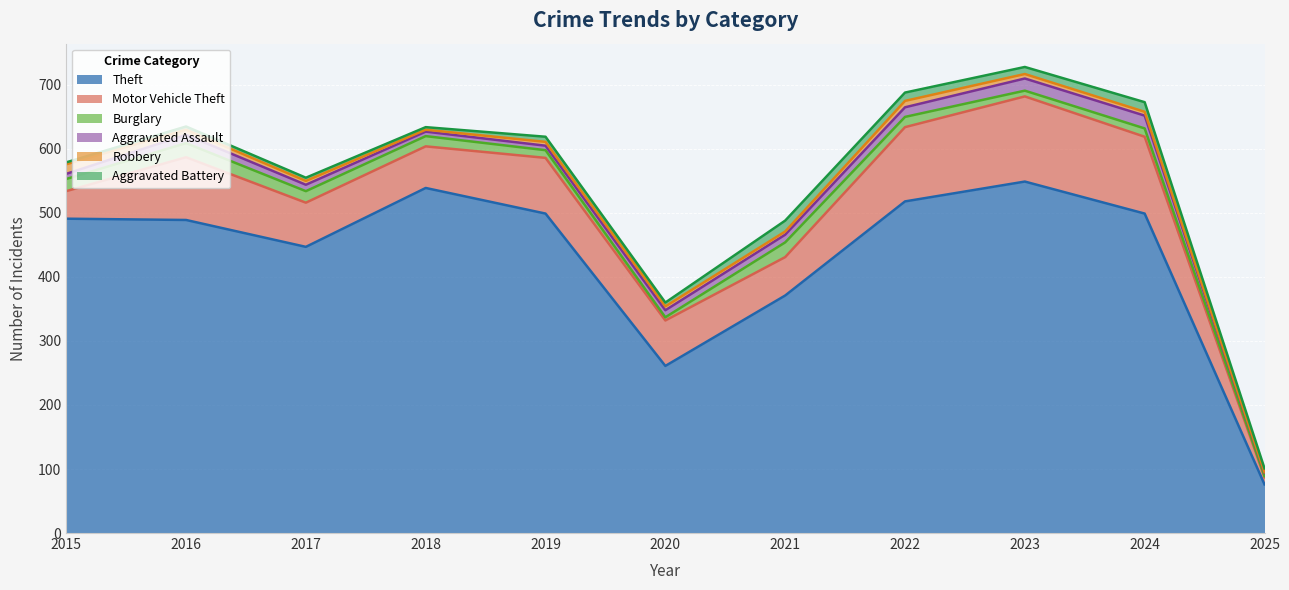

What is the difference between the maximum and second lowest values in the Aggravated Battery series?

13